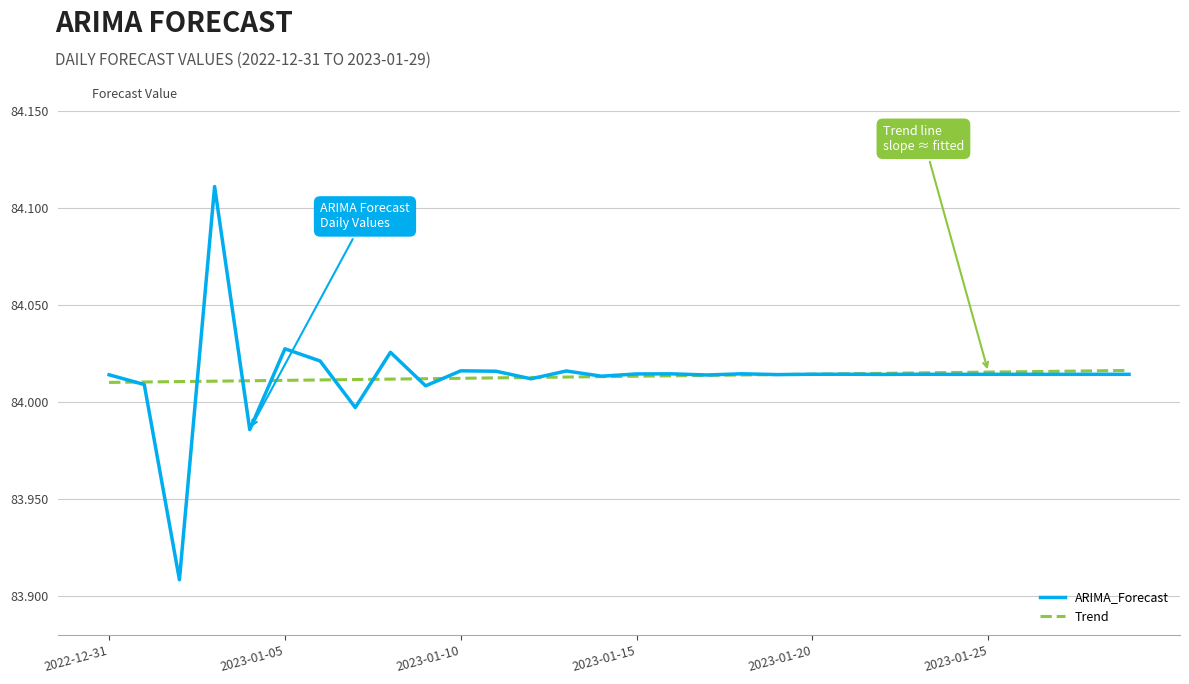

Which series has the largest range (max minus min)?

ARIMA_Forecast